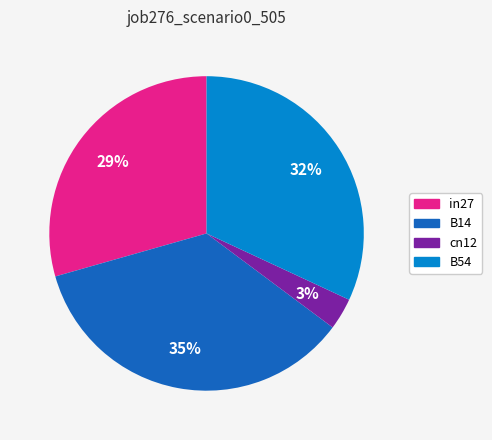

Which category has the biggest portion of the pie?

B14